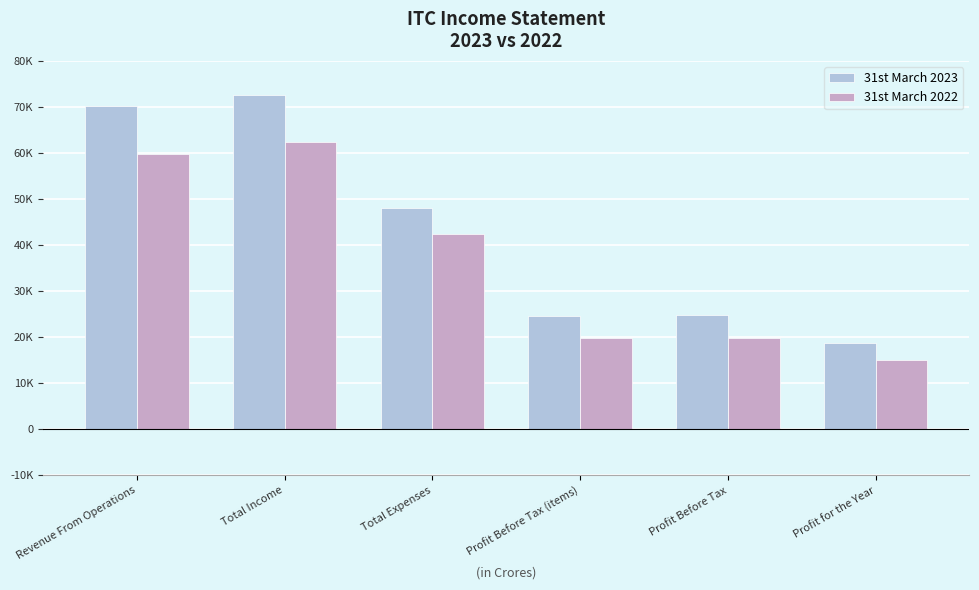

What is the sum of the 31st March 2022 values at Profit for the Year and Total Expenses?

57563.8